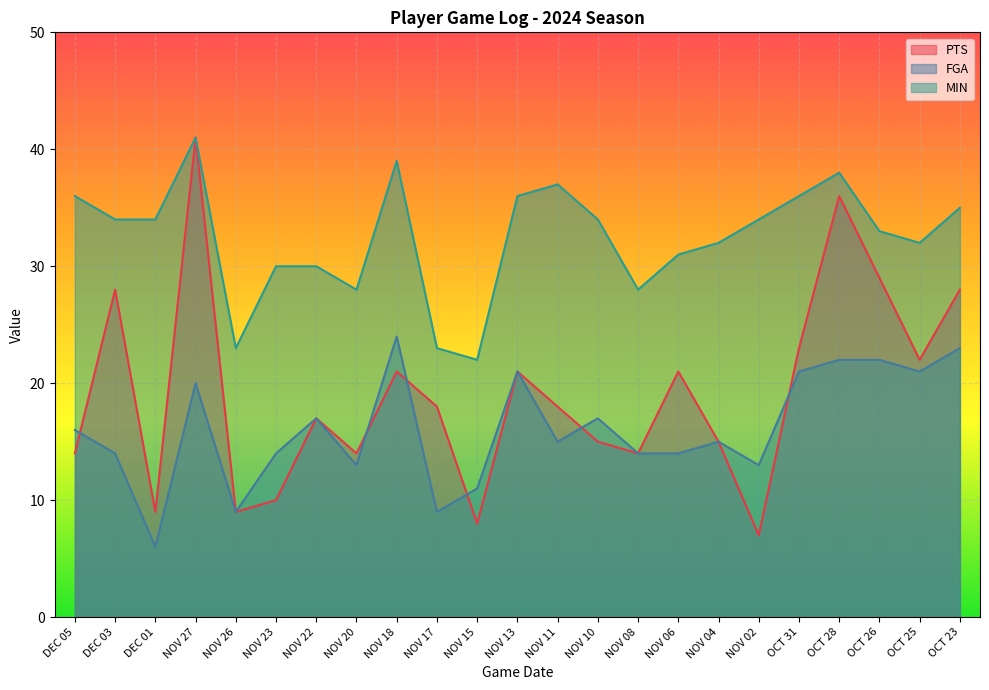

The FGA series shows 5 at DEC 05. True or false?

False